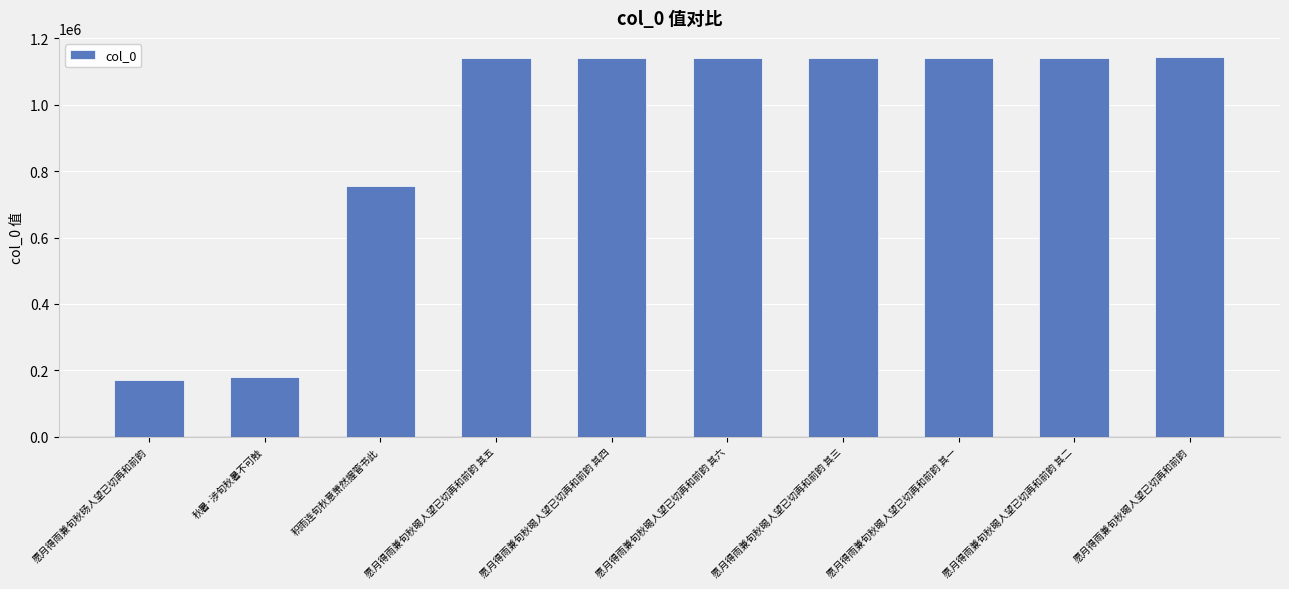

What is the minimum value shown in the chart?

170445